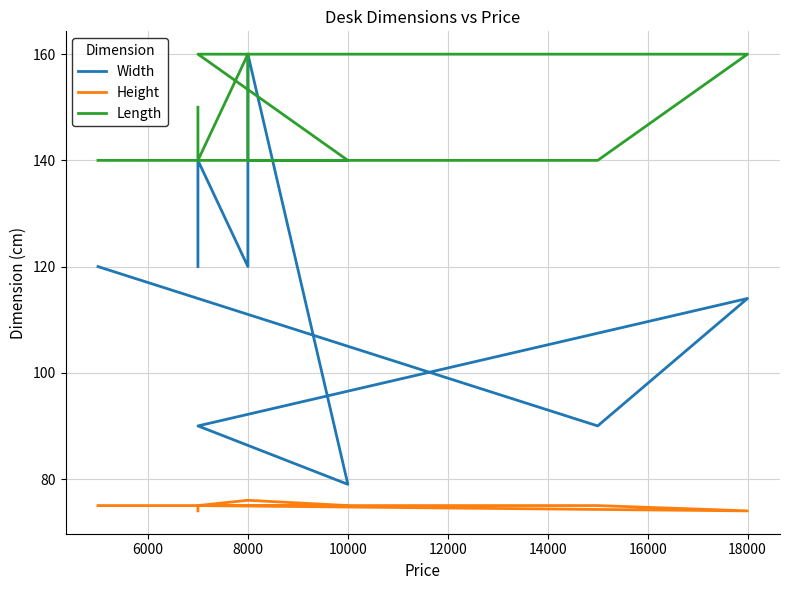

Is the value of Width at 18000 greater than the value of Length at 6000?

No